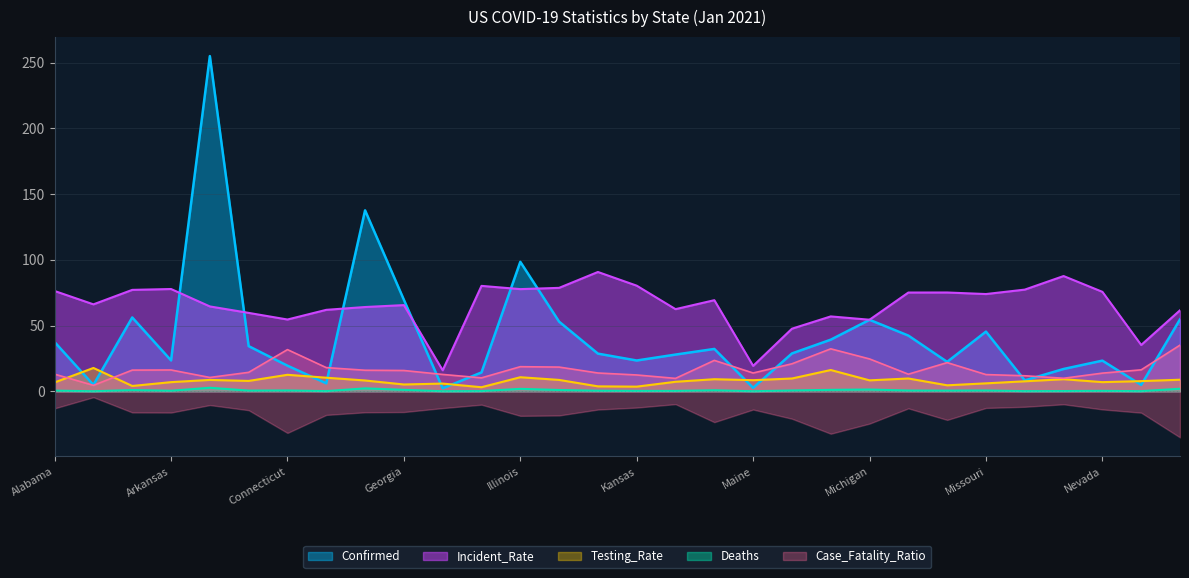

At which label does Case_Fatality_Ratio reach its peak?

New Jersey